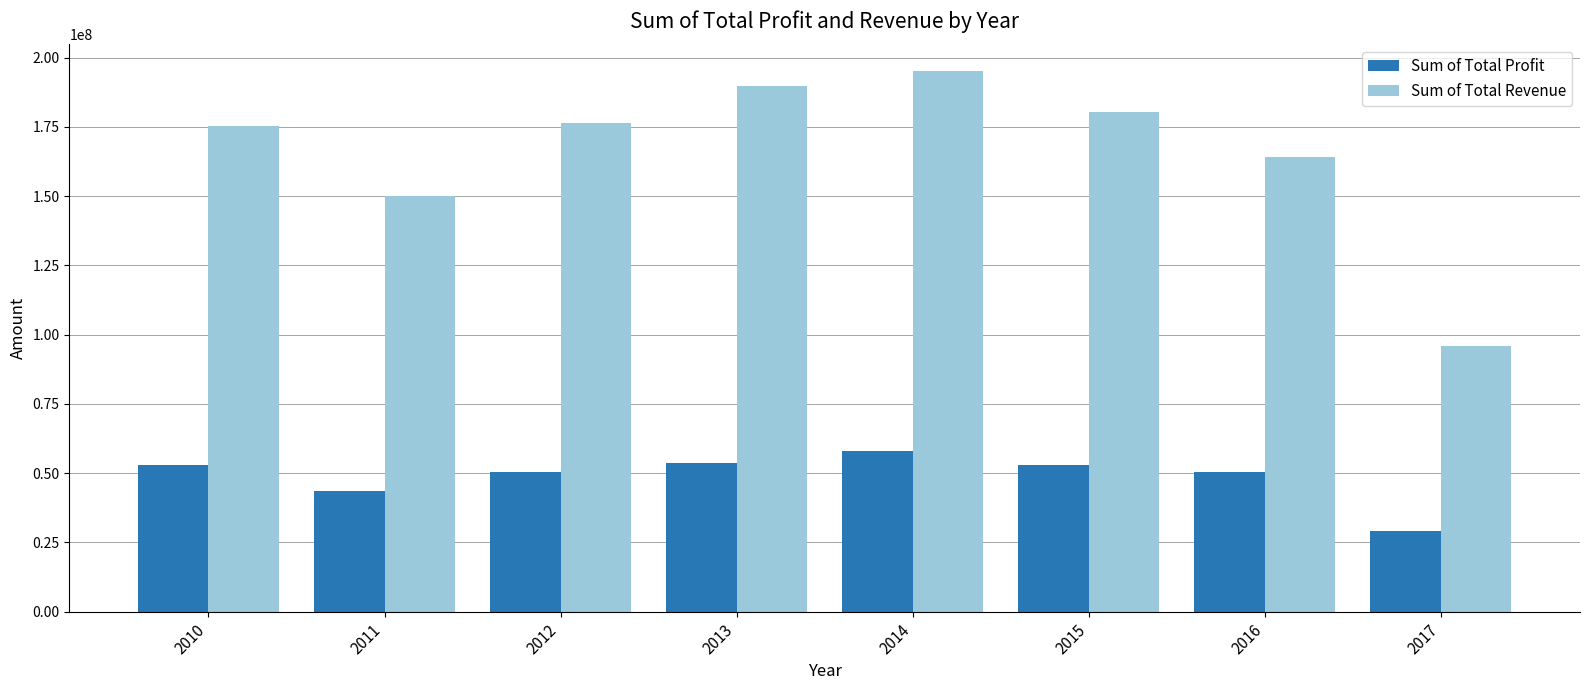

What is the sum of all Sum of Total Profit values?

391202611.6